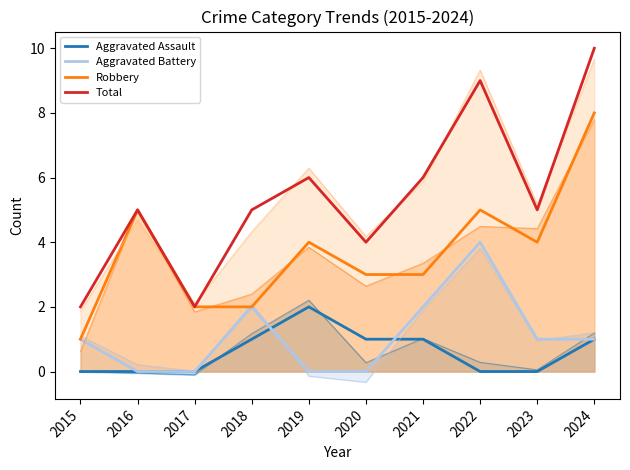

Which category has the lowest value across all series?

2015